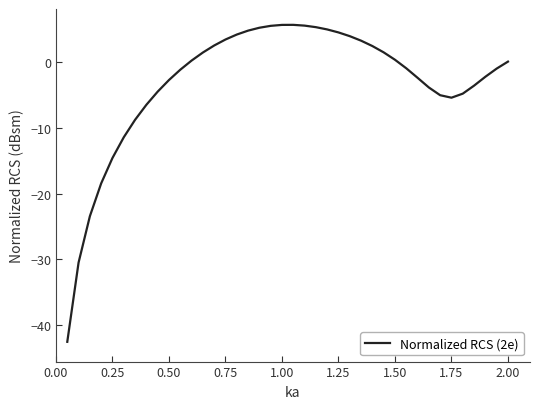

What is the maximum value shown in the chart?

5.6